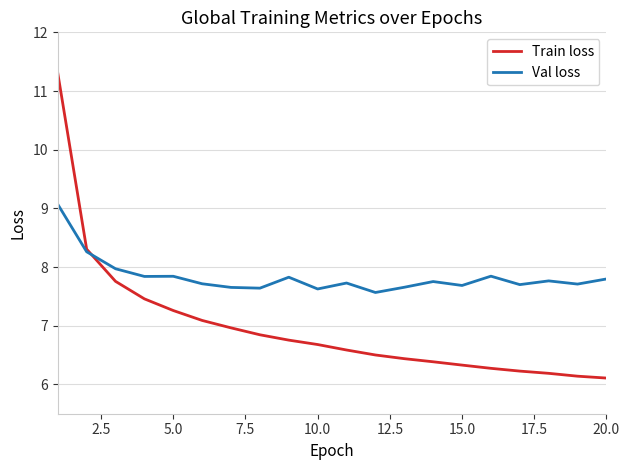

Rank the series by their maximum value, from highest to lowest.

Train loss, Val loss